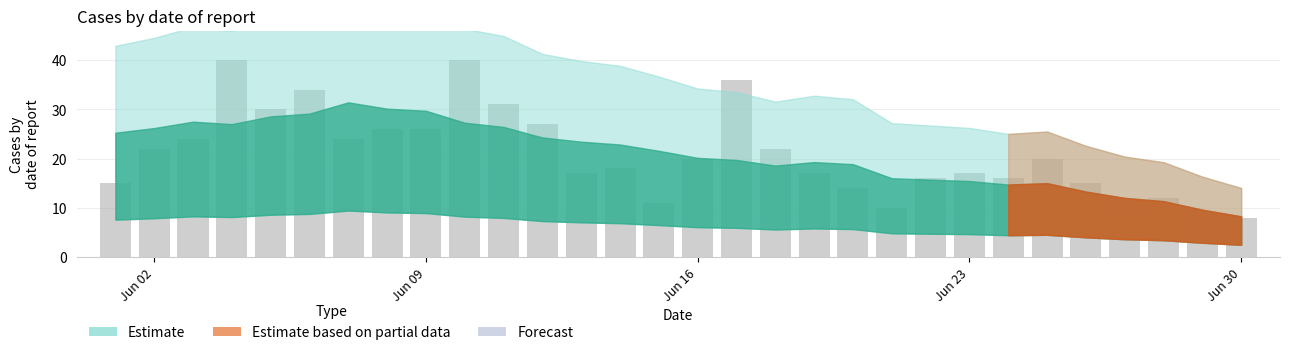

What is the maximum value shown in the chart?

40